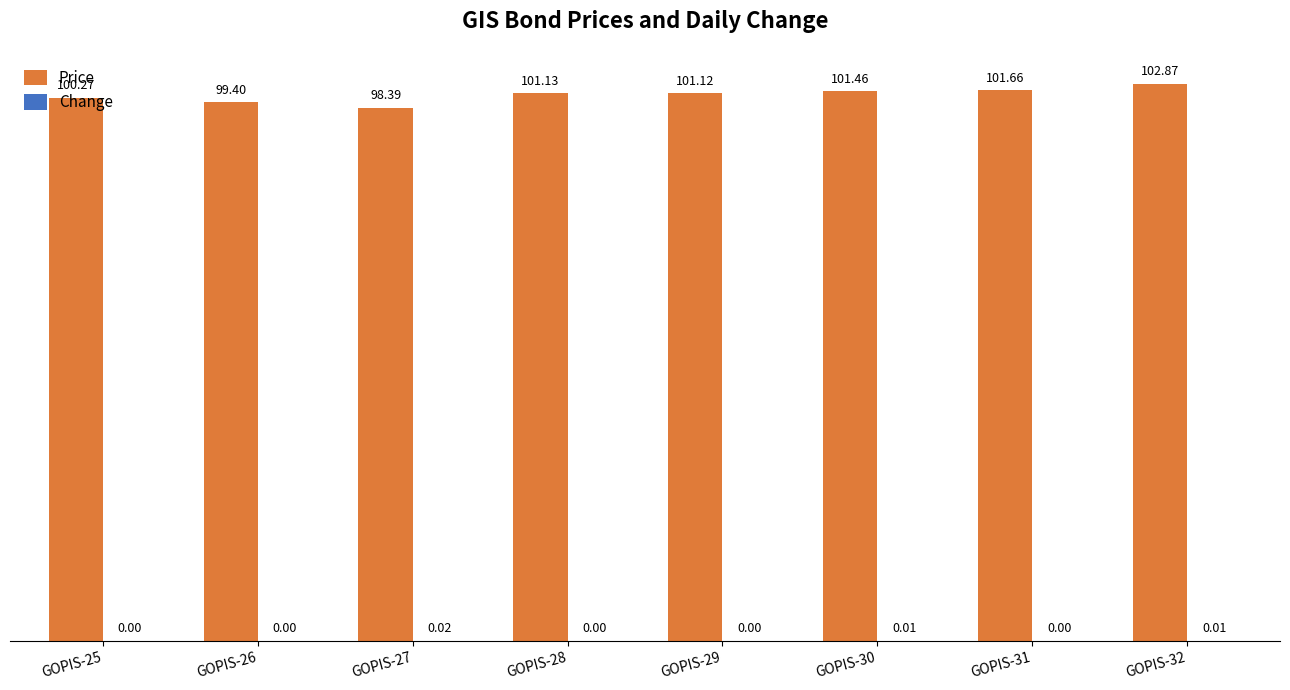

Which series has the largest total across all categories?

Price